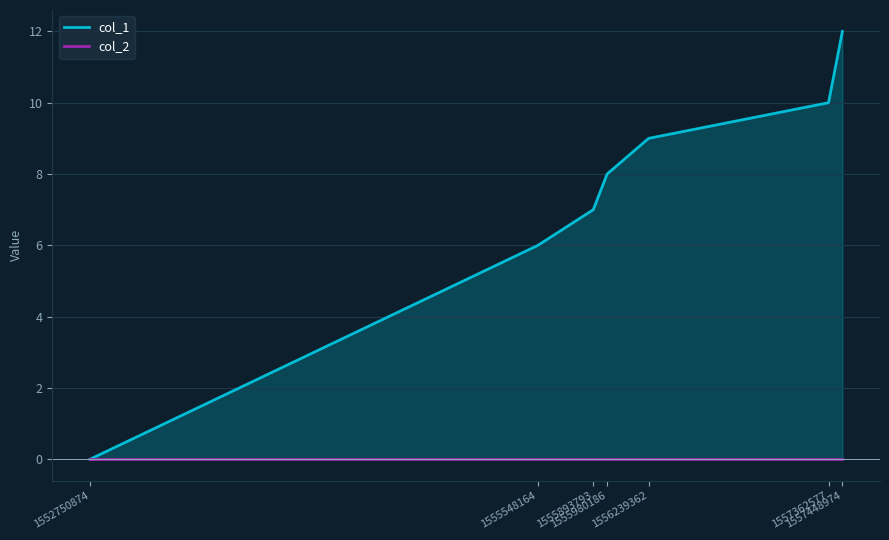

Between 1555980186 and 1552750874, which is larger?

1555980186